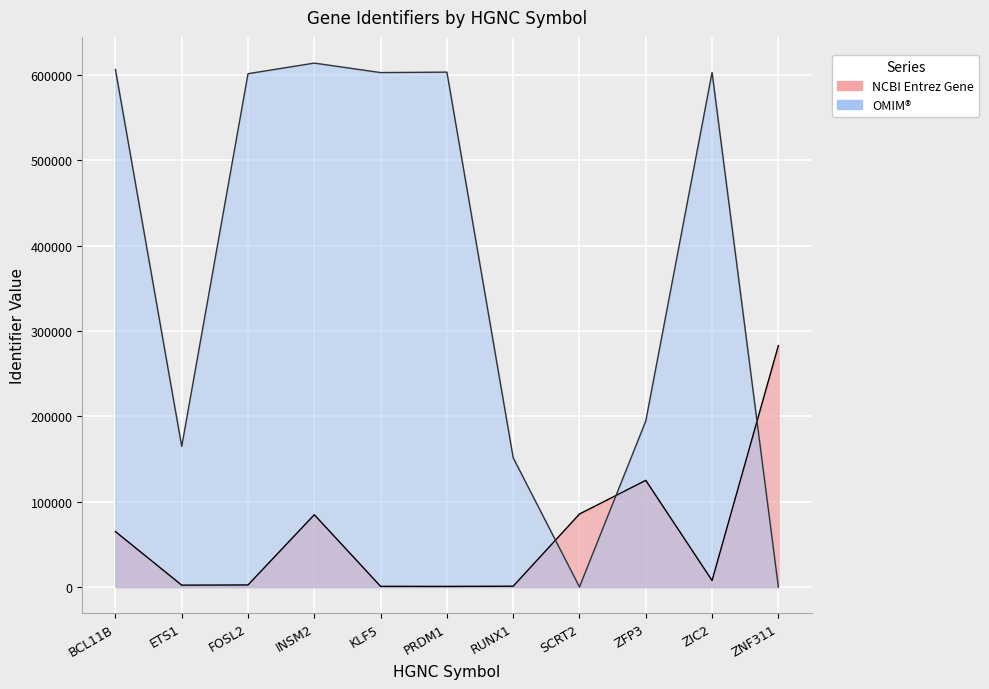

Is the value of OMIM at BCL11B greater than the value of NCBI Entrez Gene at ETS1?

Yes